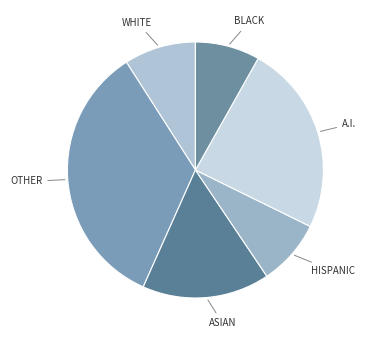

Is there a majority slice in this chart?

No